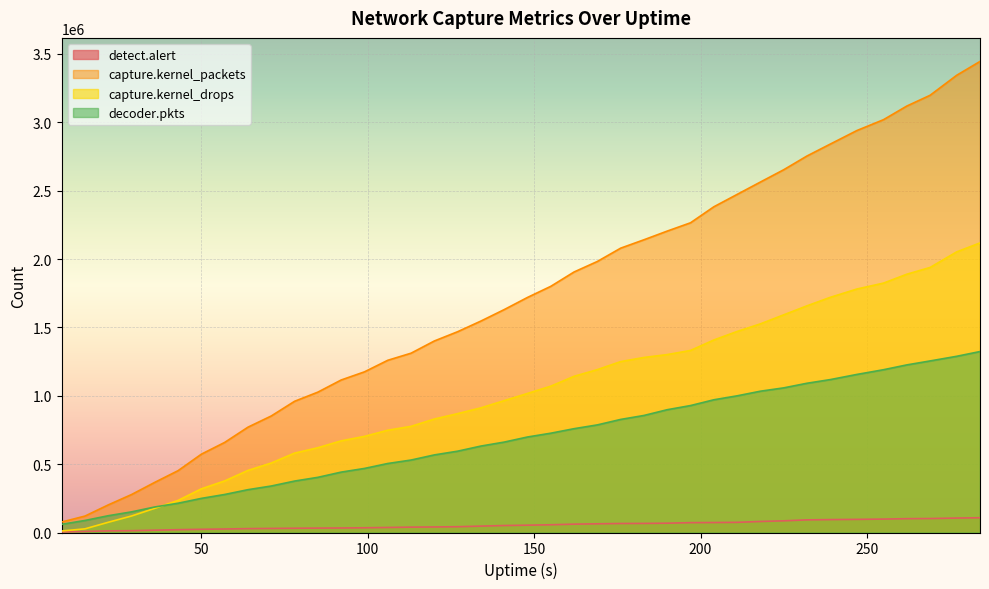

List the labels in order of capture.kernel_packets value, largest first.

284, 277, 269, 262, 255, 247, 239, 232, 225, 218, 211, 204, 197, 190, 183, 176, 169, 162, 155, 148, 141, 134, 127, 120, 113, 106, 99, 92, 85, 78, 71, 64, 57, 50, 43, 36, 29, 22, 15, 8